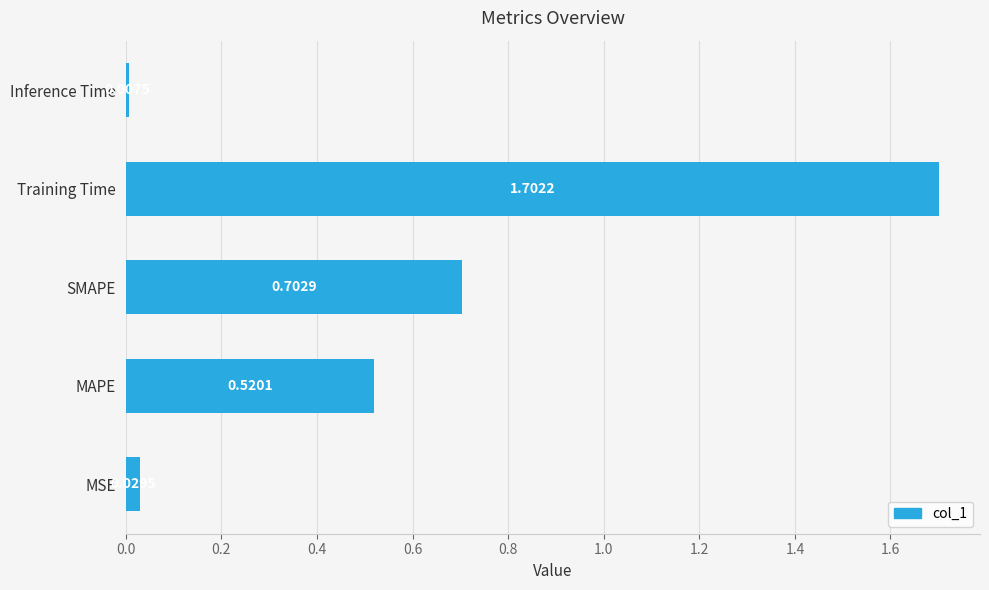

What is the sum of all values?

3.0